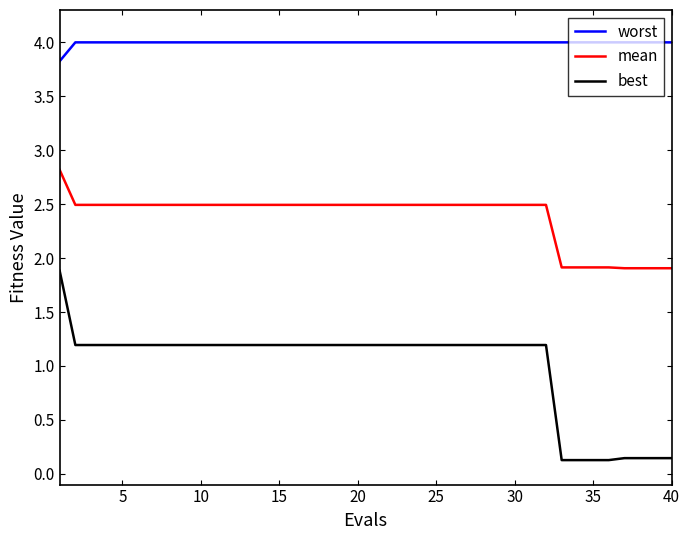

What is the maximum value for worst?

4.0